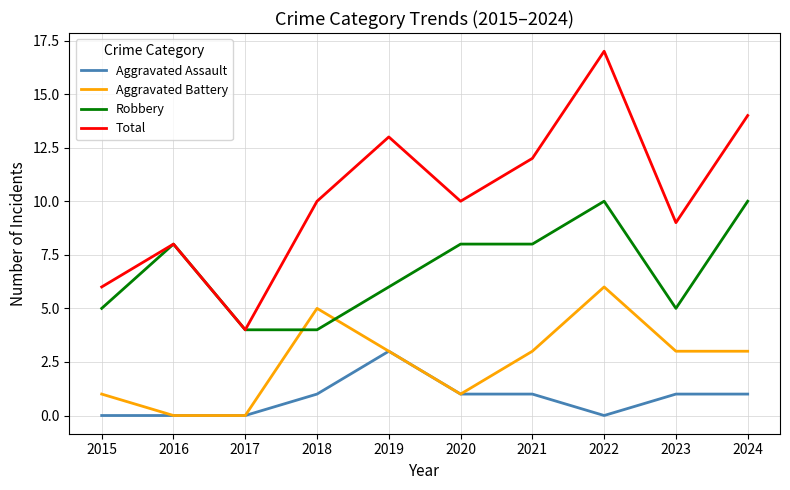

Which label corresponds to the largest value in the chart?

2022